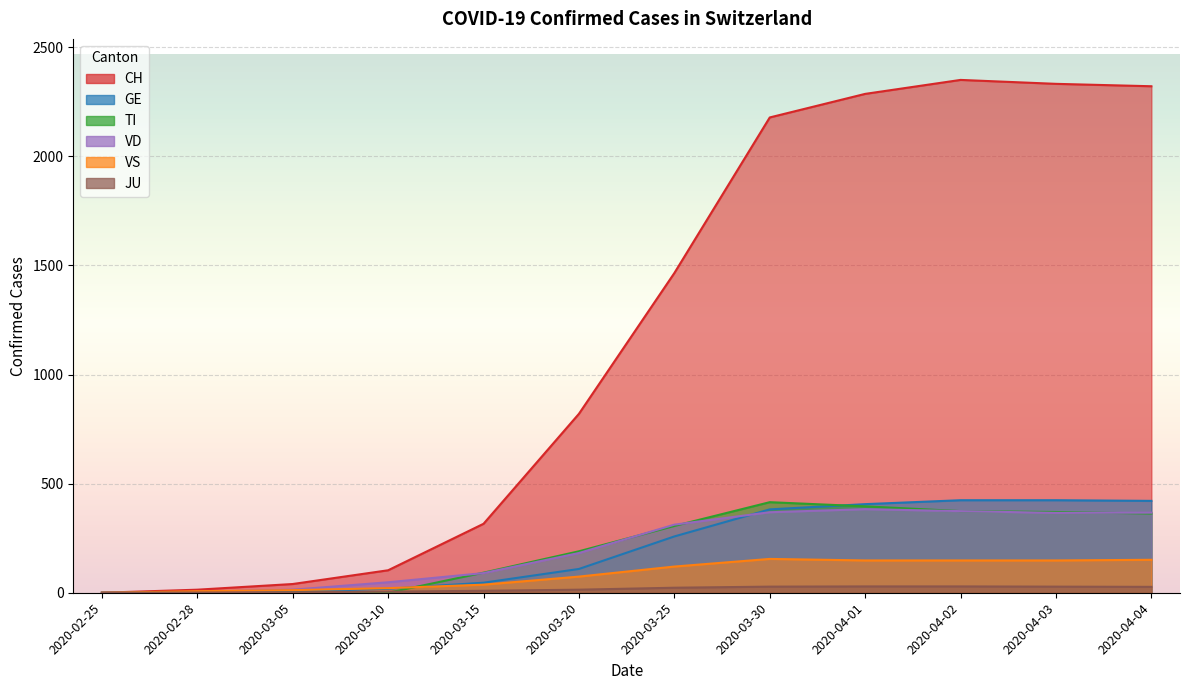

What is the label of the 3rd point from the left?

2020-03-05